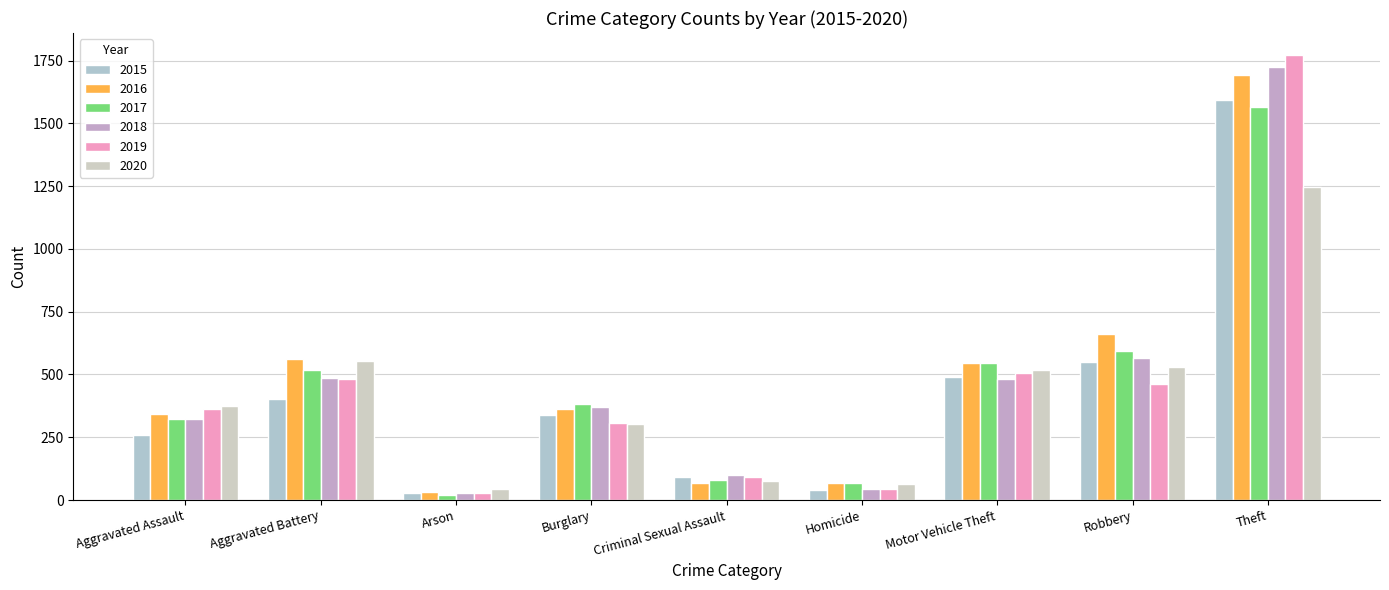

Is the value of 2015 at Aggravated Assault greater than the value of 2020 at Motor Vehicle Theft?

No